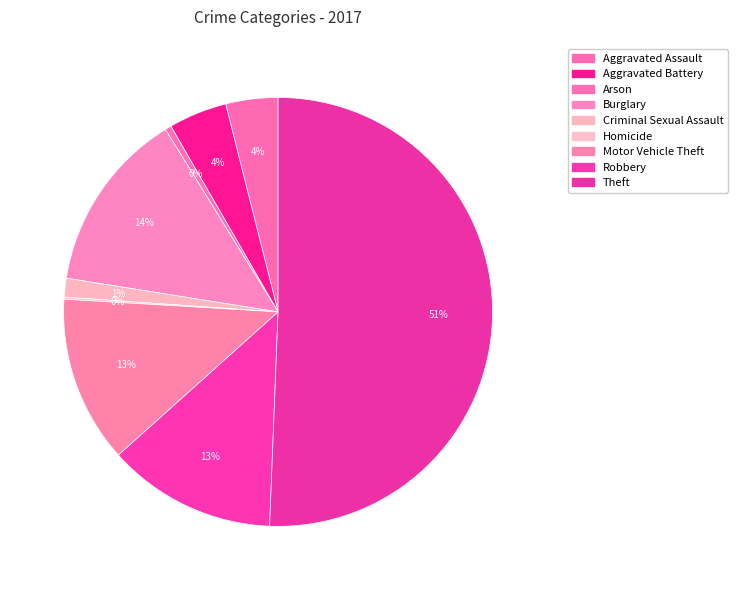

The Arson slice represents 1% of the pie. True or false?

False